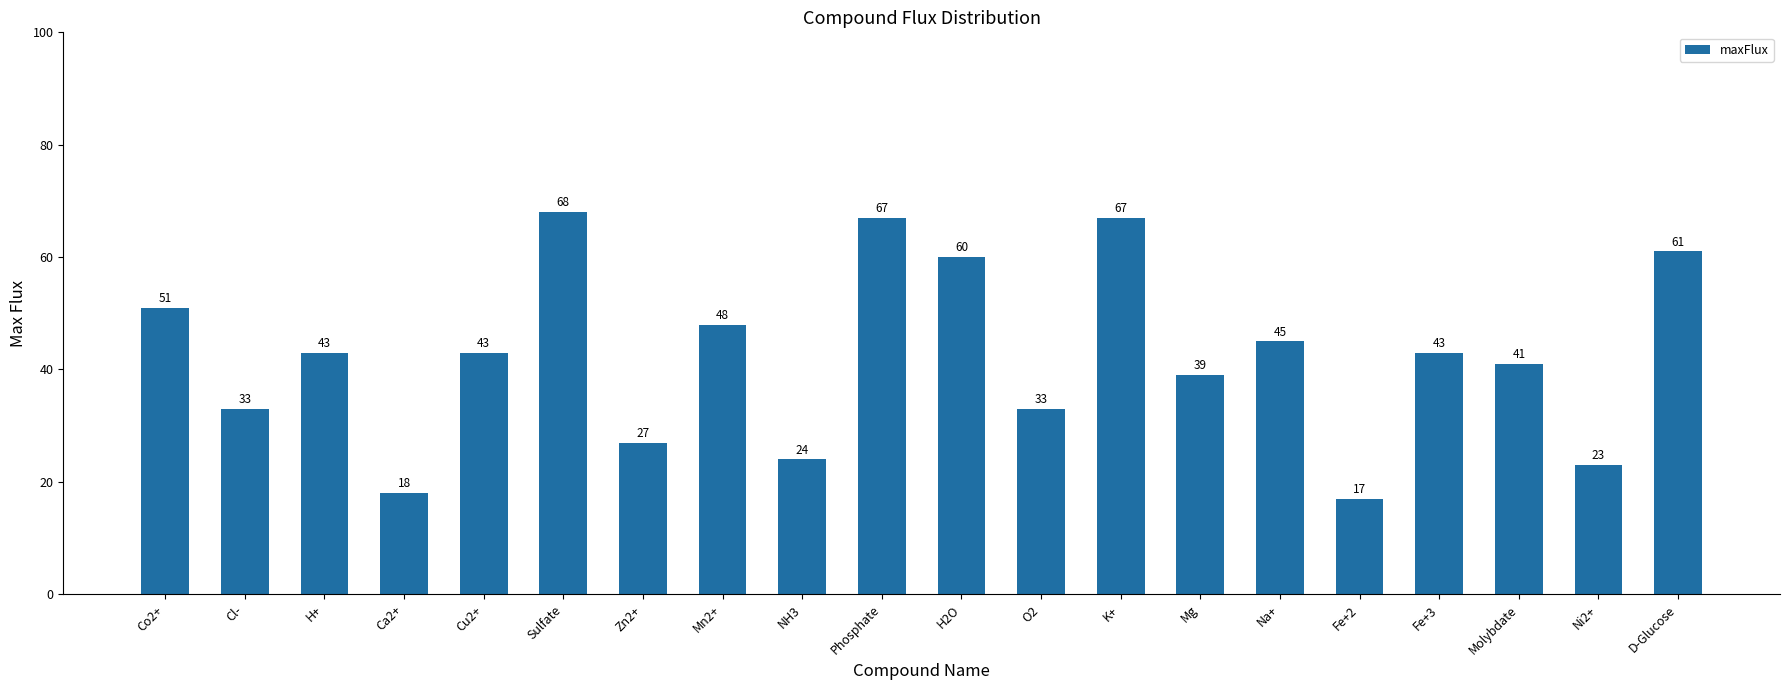

What is the difference between the second highest and minimum values?

50